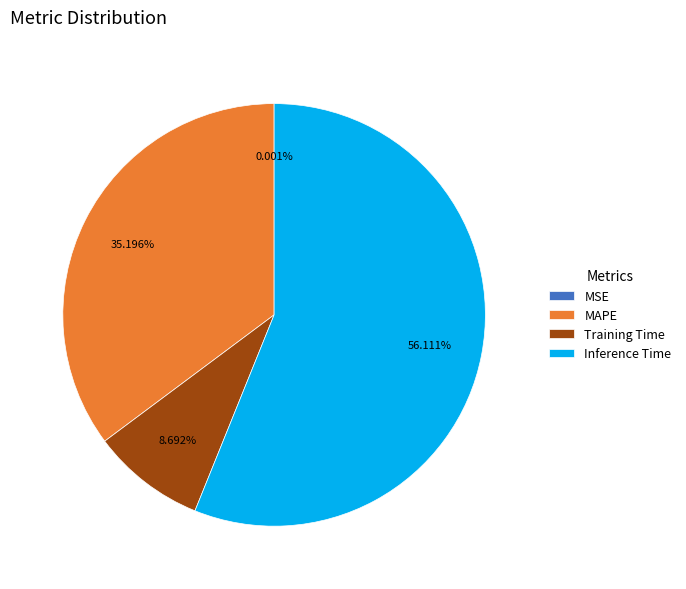

What is the ratio of the value at Inference Time to the value at MAPE?

1.6